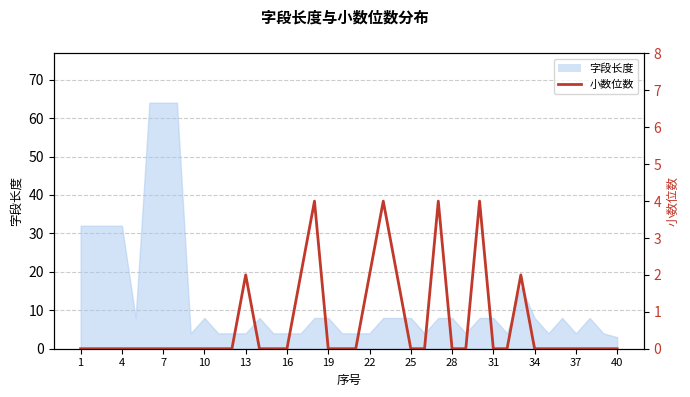

The value at 22 is 1. True or false?

False